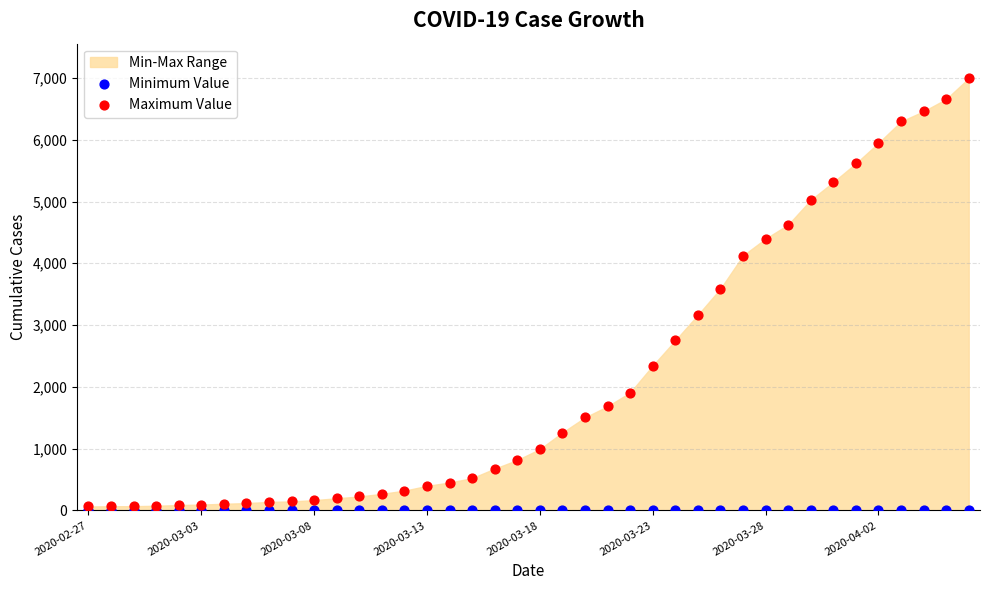

Across all series, what Y value is closest to 3497?

3589